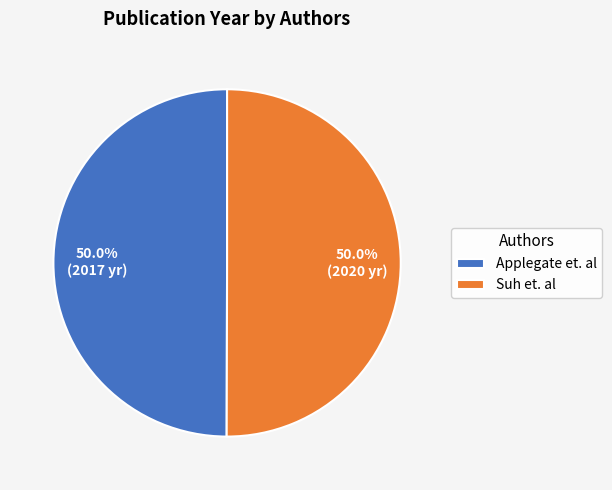

What is the ratio of the value at Applegate et. al to the value at Suh et. al?

1.0